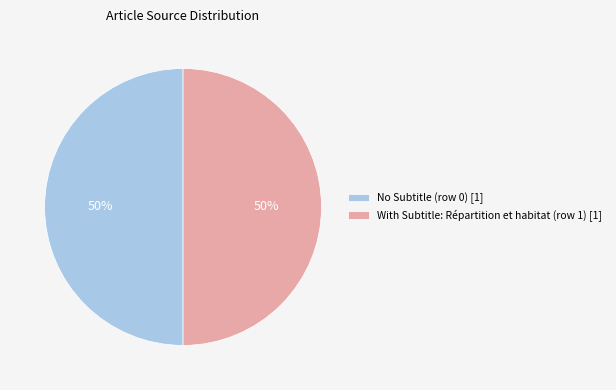

The With Subtitle: Répartition et habitat (row 1) [1] slice represents 50% of the pie. True or false?

True